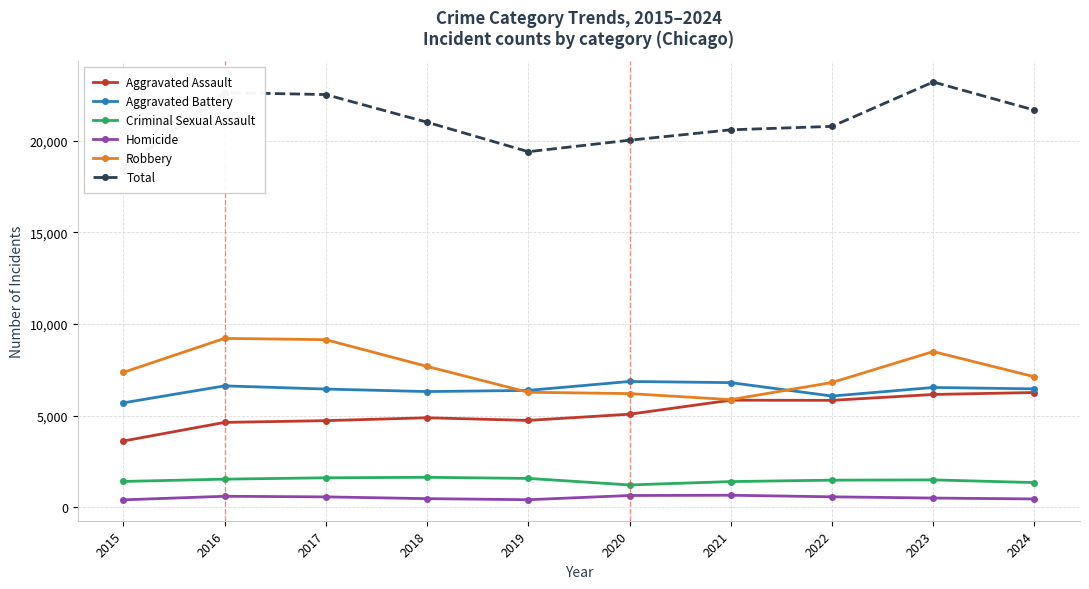

What is the highest value of the Homicide series?

662